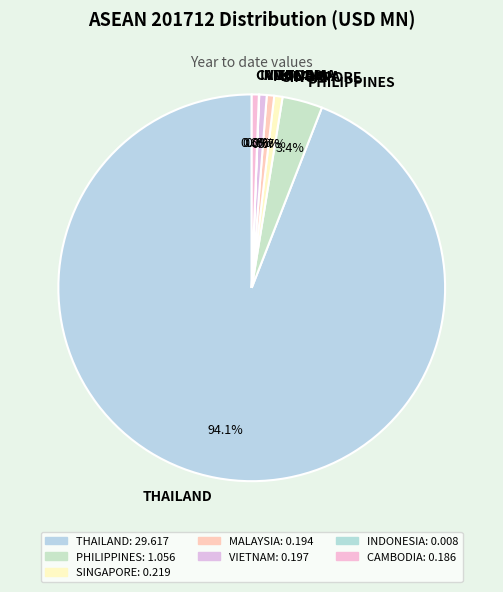

Which slice is the largest?

THAILAND